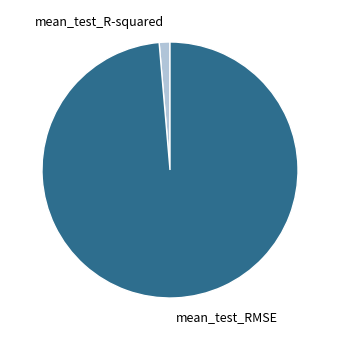

Which slice is the largest?

mean_test_RMSE